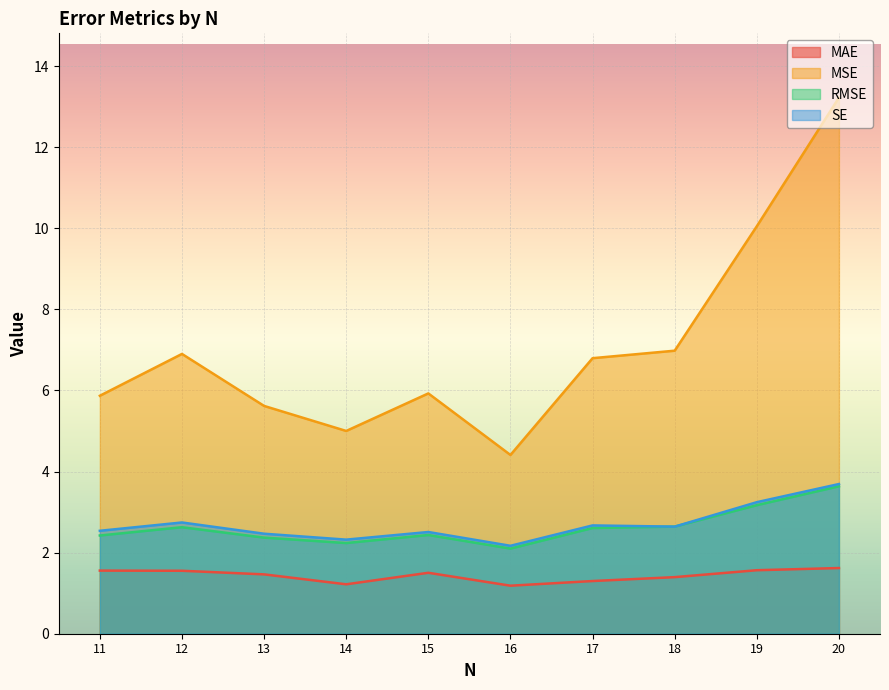

What is the total value across all series at 15?

12.4